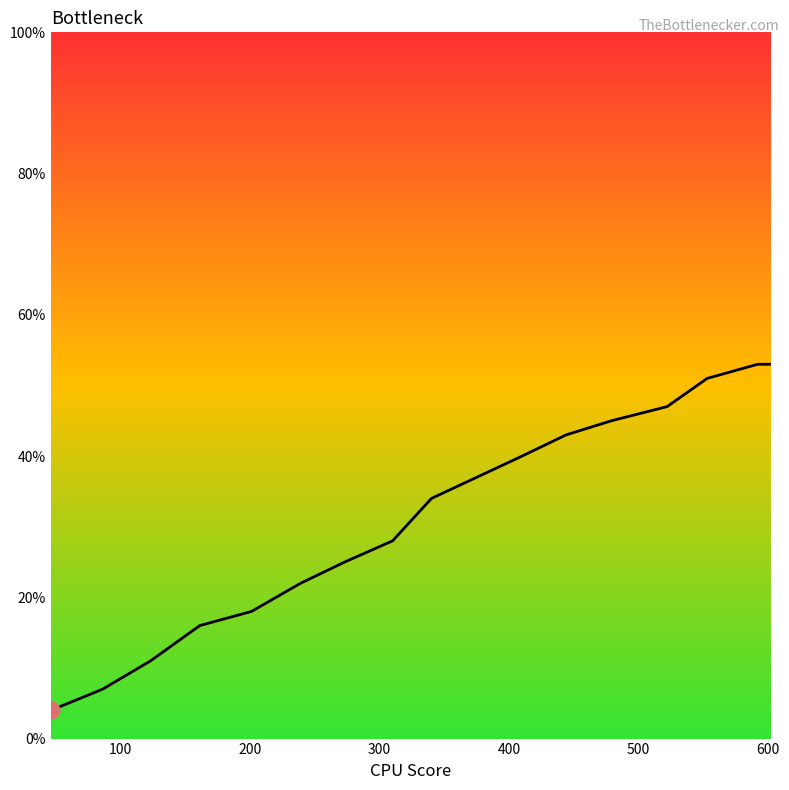

What is the maximum value shown in the chart?

53